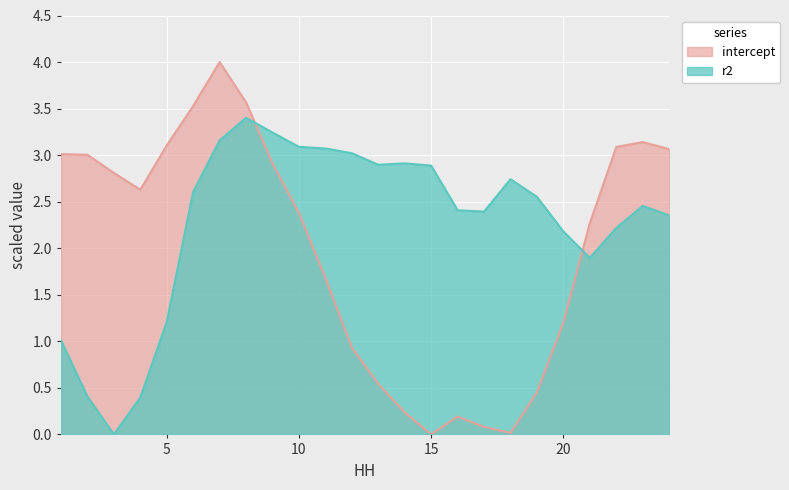

What is the difference between the maximum and minimum values in the r2 series?

3.4